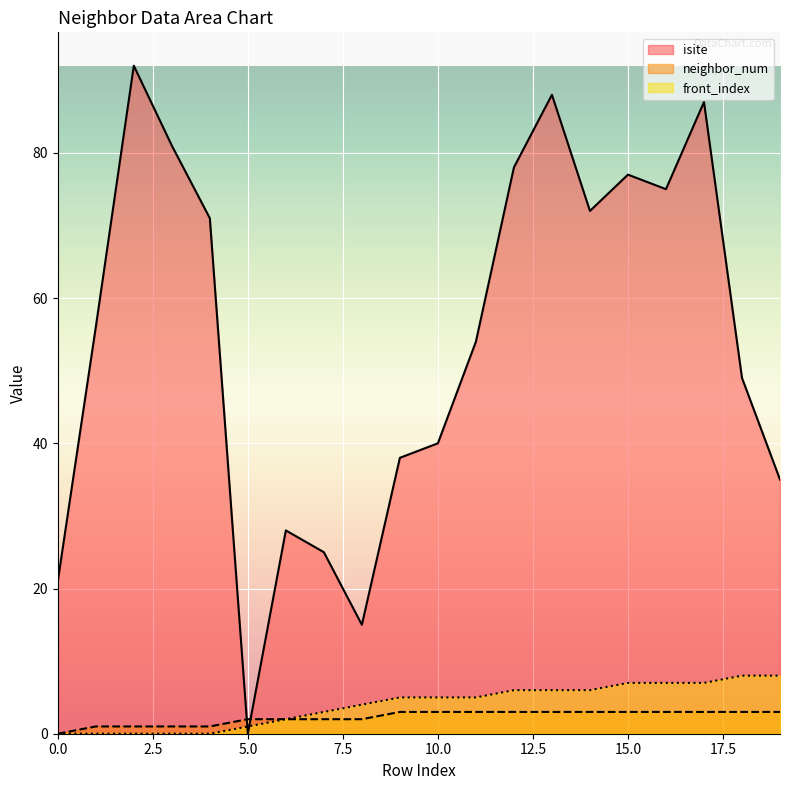

The value of front_index at 0.0 is 0. True or false?

True